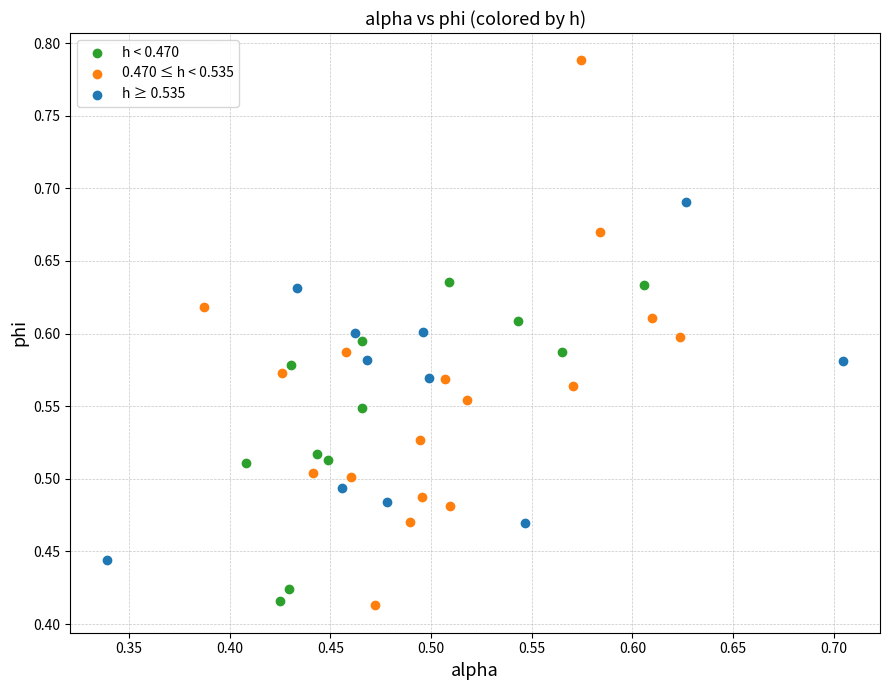

Which series has the largest Y range (max minus min)?

0.470 ≤ h < 0.535